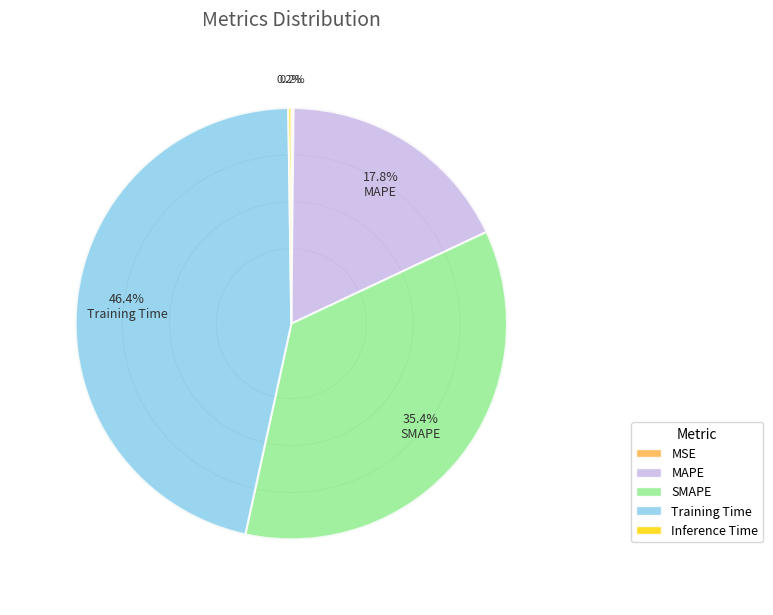

What is the largest slice in the pie chart?

Training Time